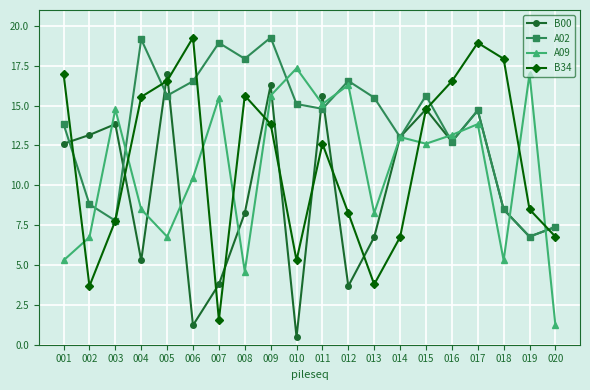

Which category has the lowest value in the B34 series?

007